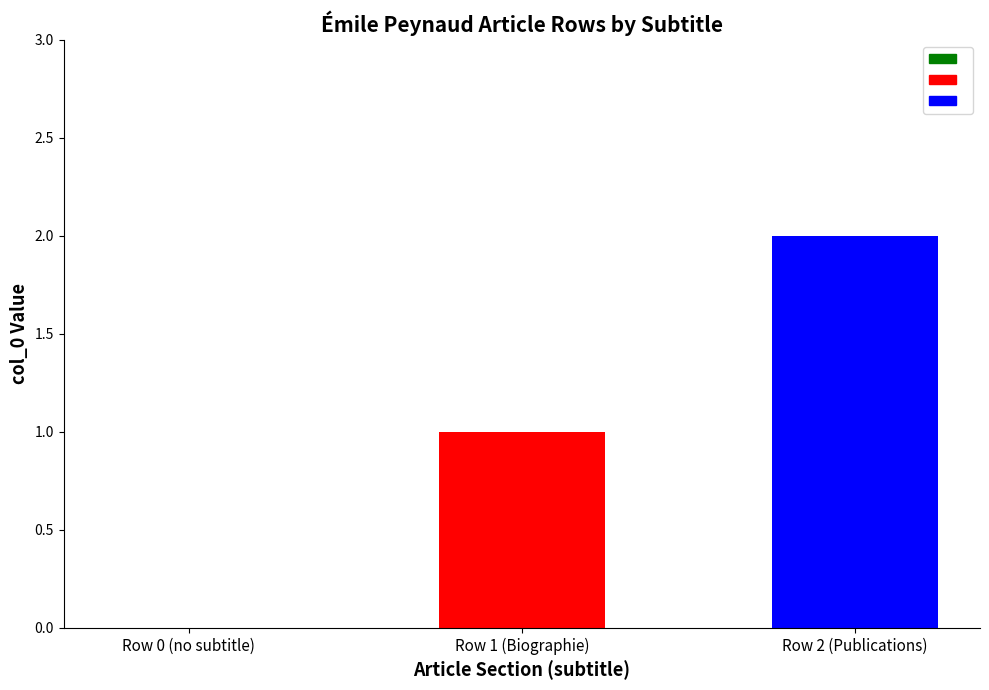

Are the bars horizontal?

No